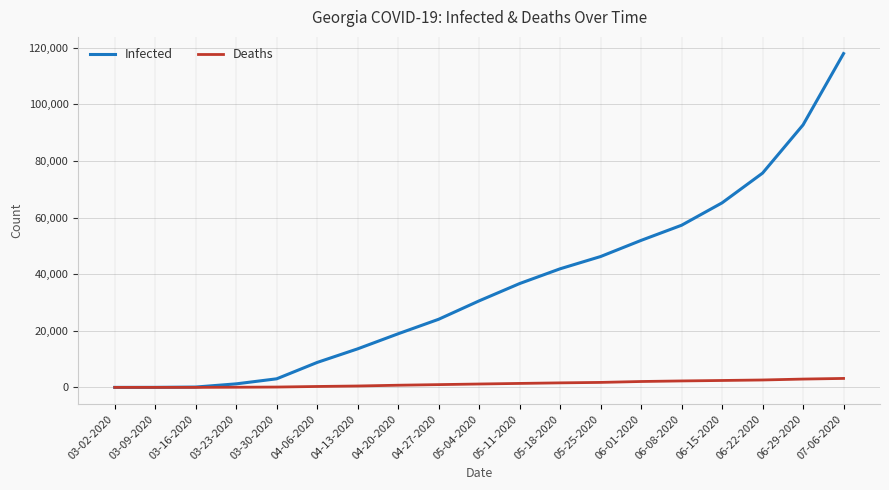

At how many categories does at least one series exceed 68516?

3